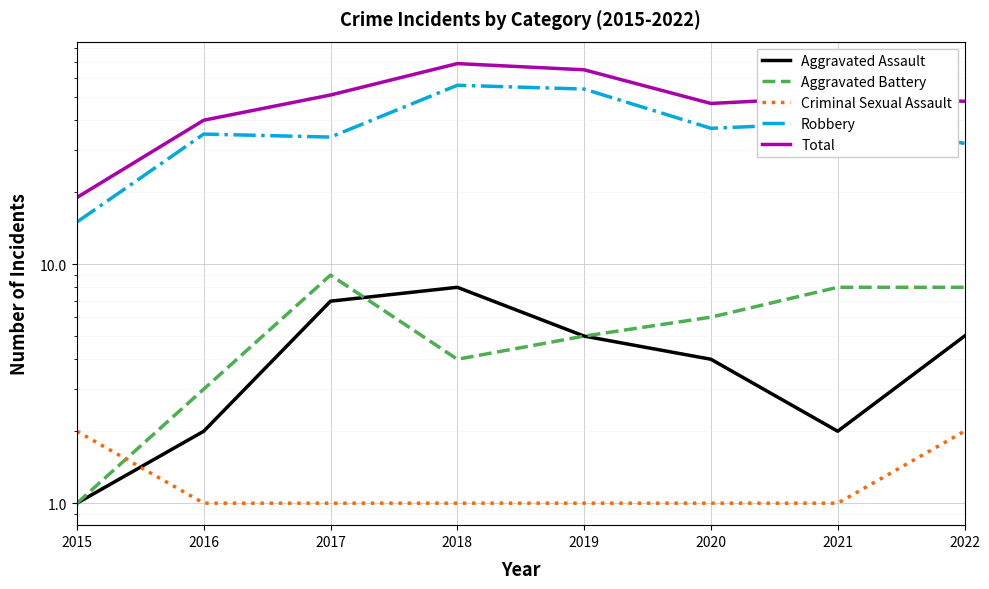

The value of Aggravated Battery at 2018 is 1. True or false?

False